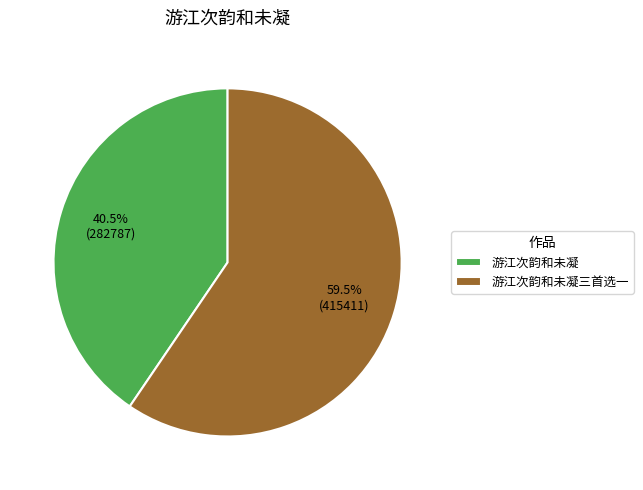

Rank the categories by value from lowest to highest.

游江次韵和未凝, 游江次韵和未凝三首选一